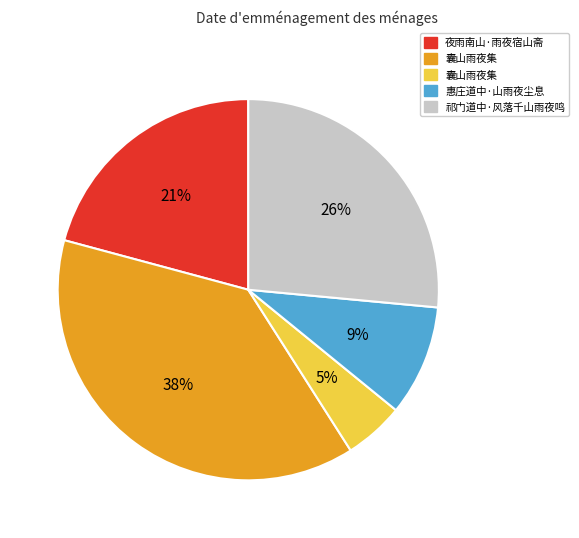

Does any single category account for the majority?

No